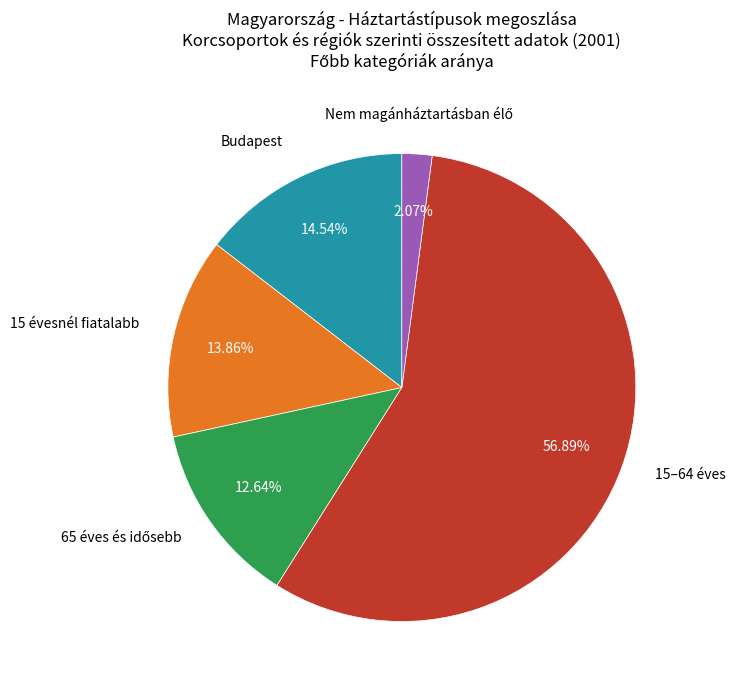

Does any single category account for the majority?

Yes